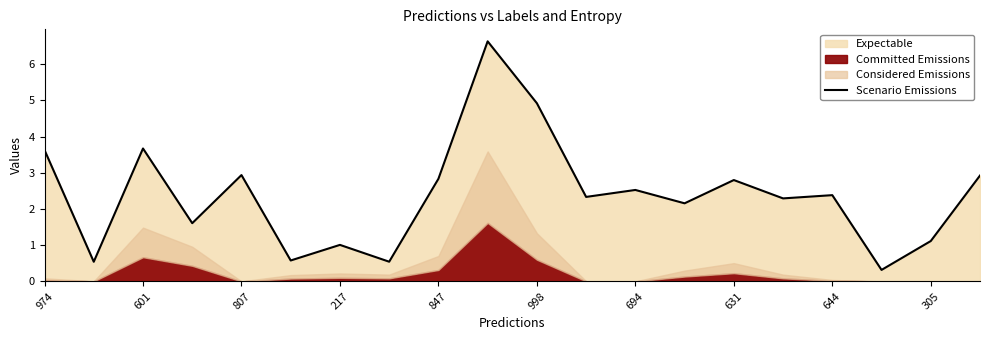

True or false: Scenario Emissions has a value of 4.9 at 998.

True